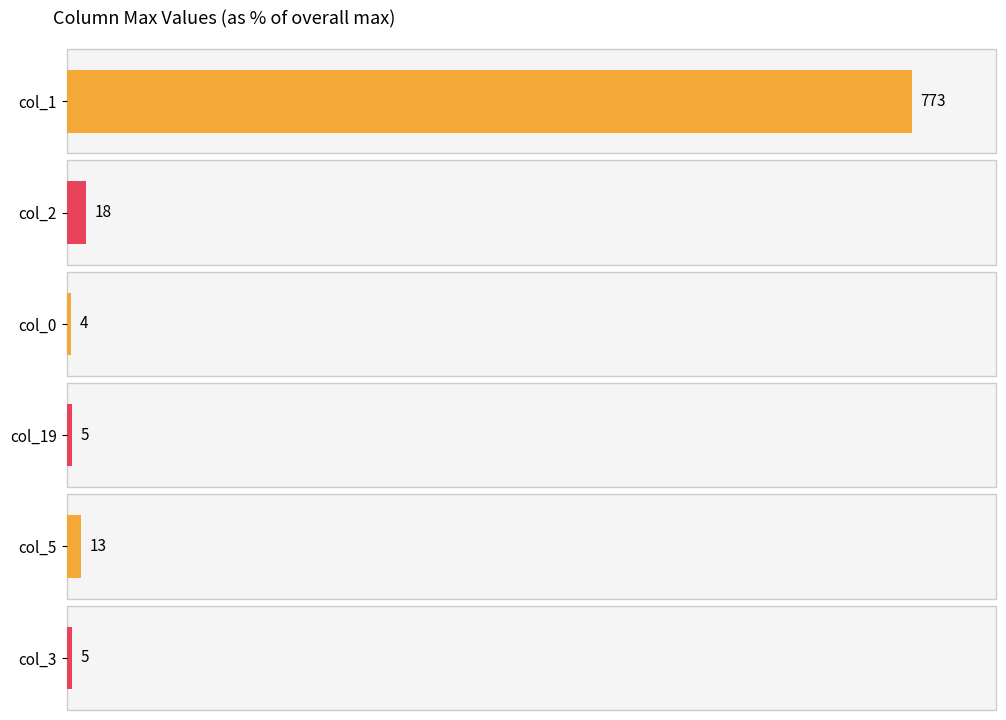

Between 5 and 0, which series saw the biggest shift?

col_1